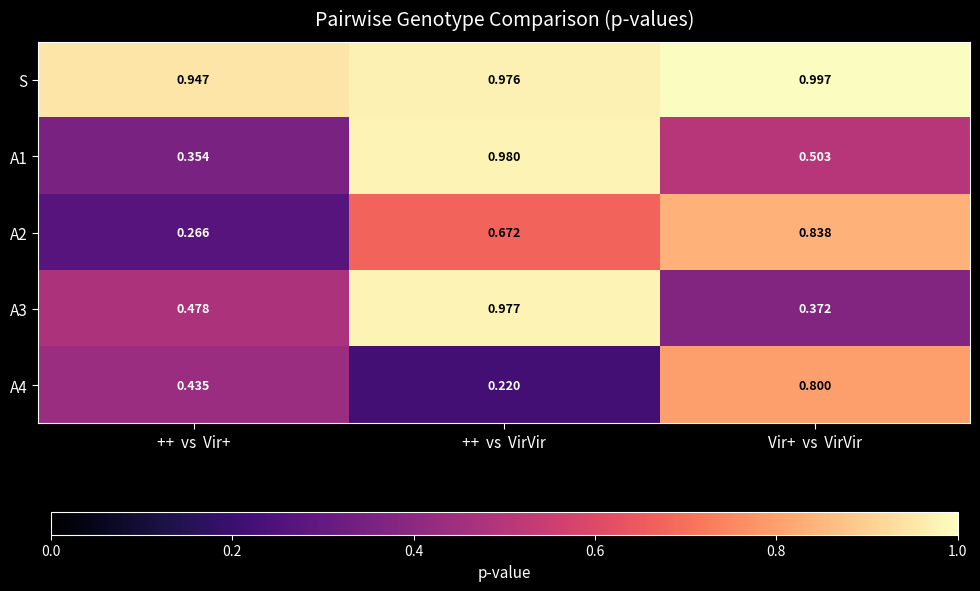

At ++  vs  Vir+, list the series in order from largest to smallest.

S, A3, A4, A1, A2